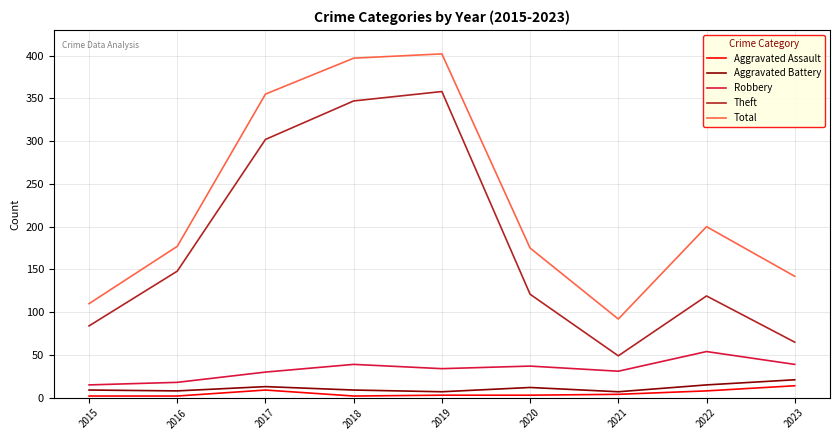

In Robbery, how many points are higher than both neighbors (excluding endpoints)?

3